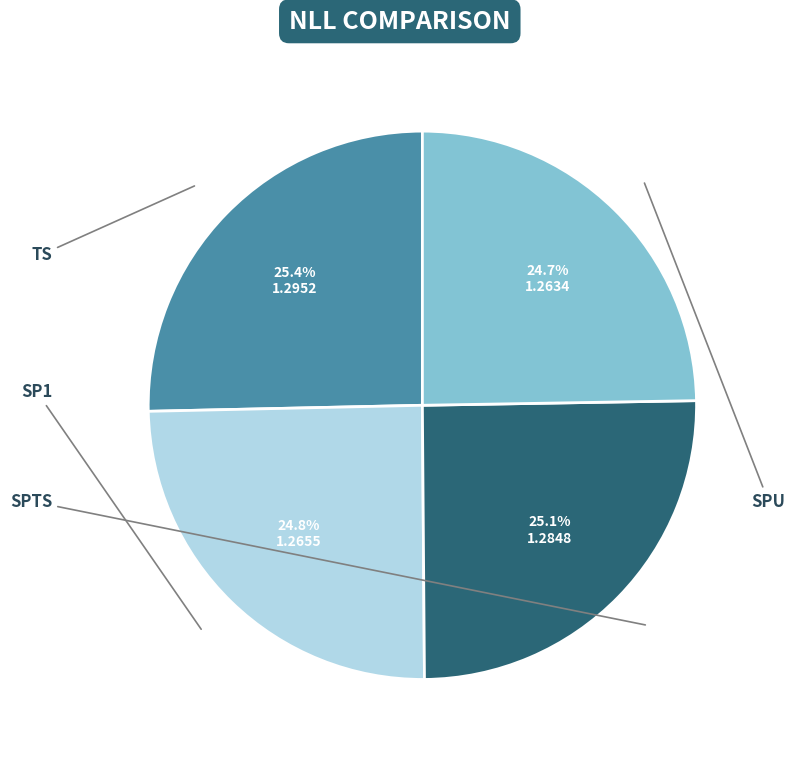

Count the number of slices in the pie.

4